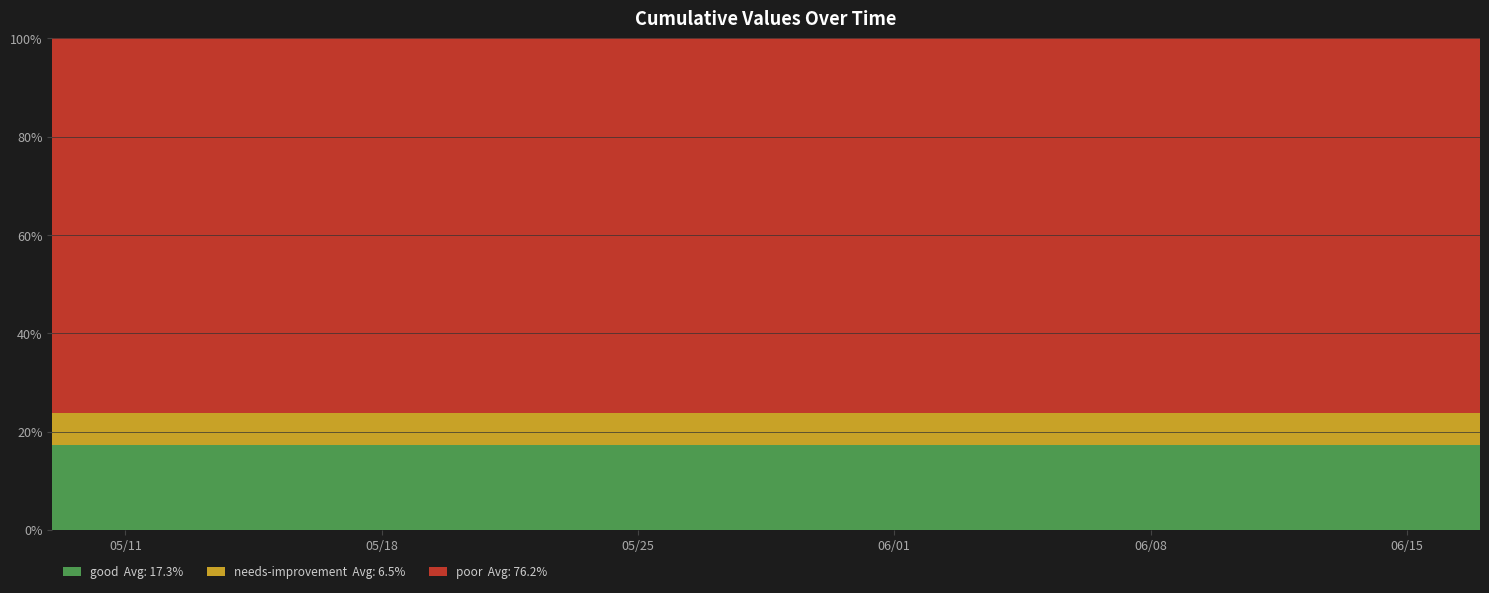

What is the total value across all series at 06/15?

100.0